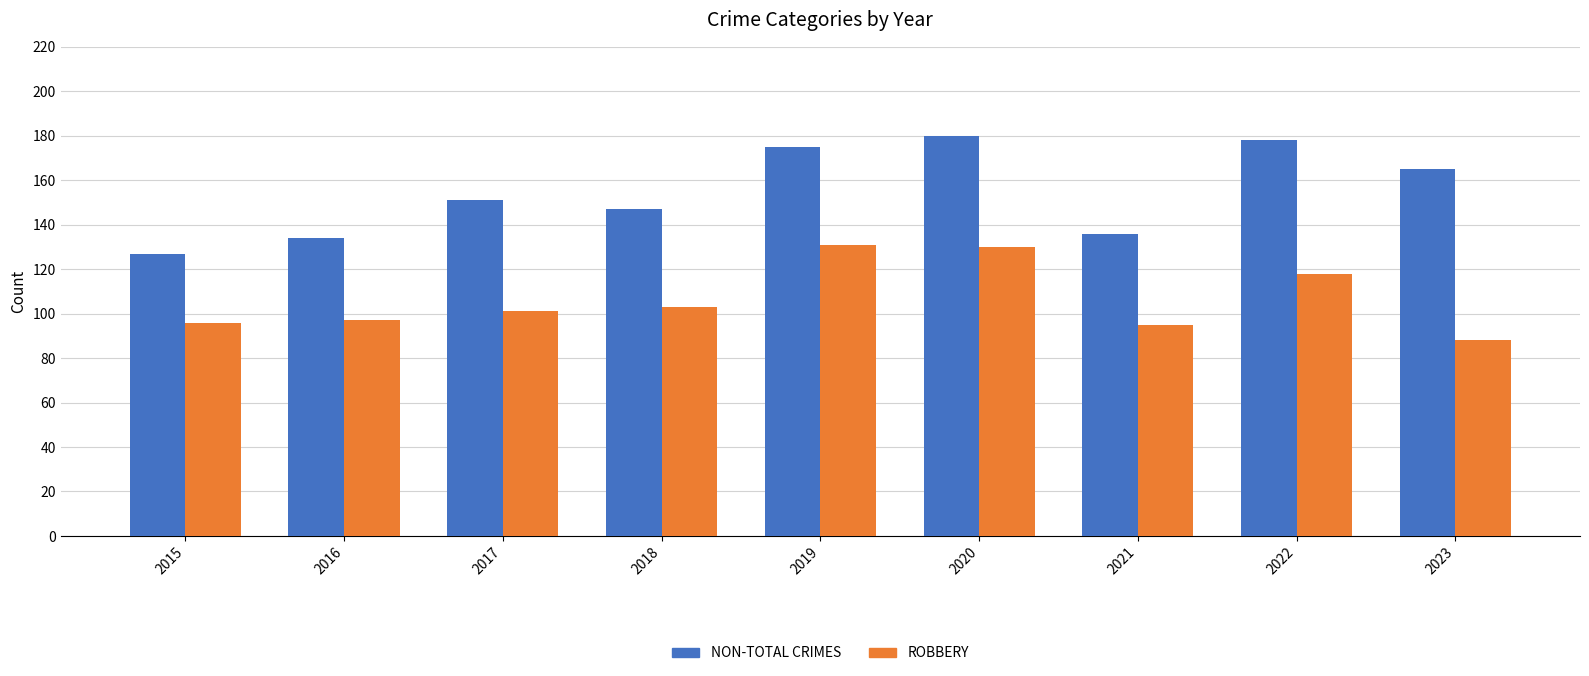

At which category does the chart reach its minimum across all series?

2023